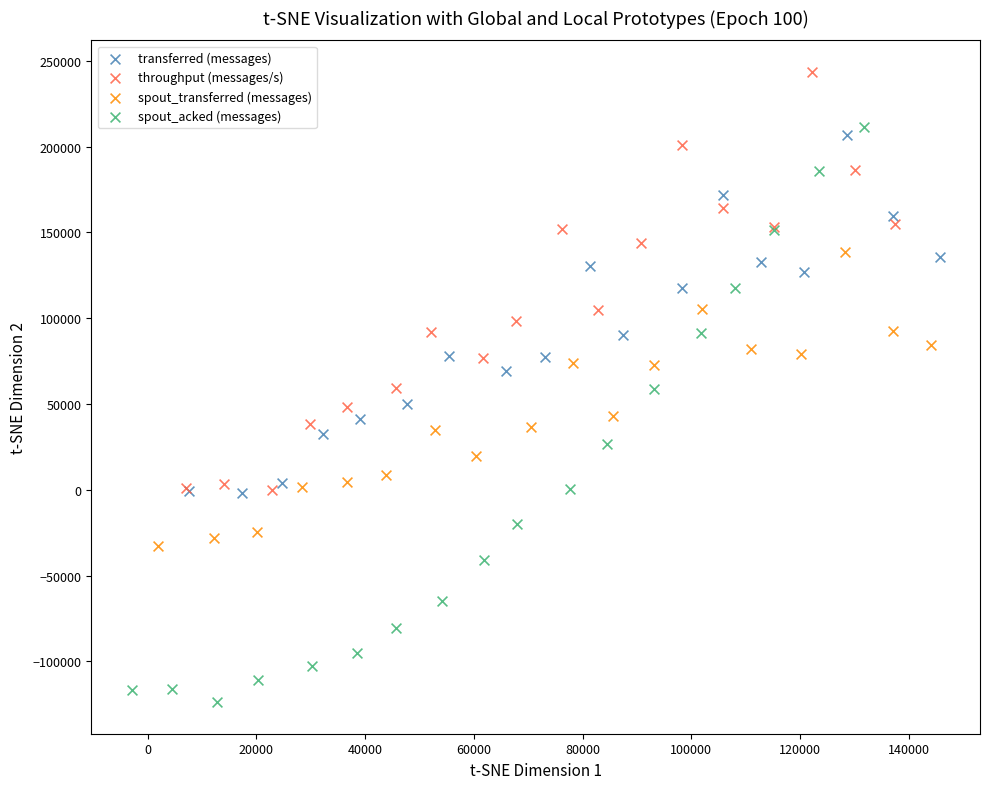

Which series contains the lowest Y value?

spout_acked (messages)